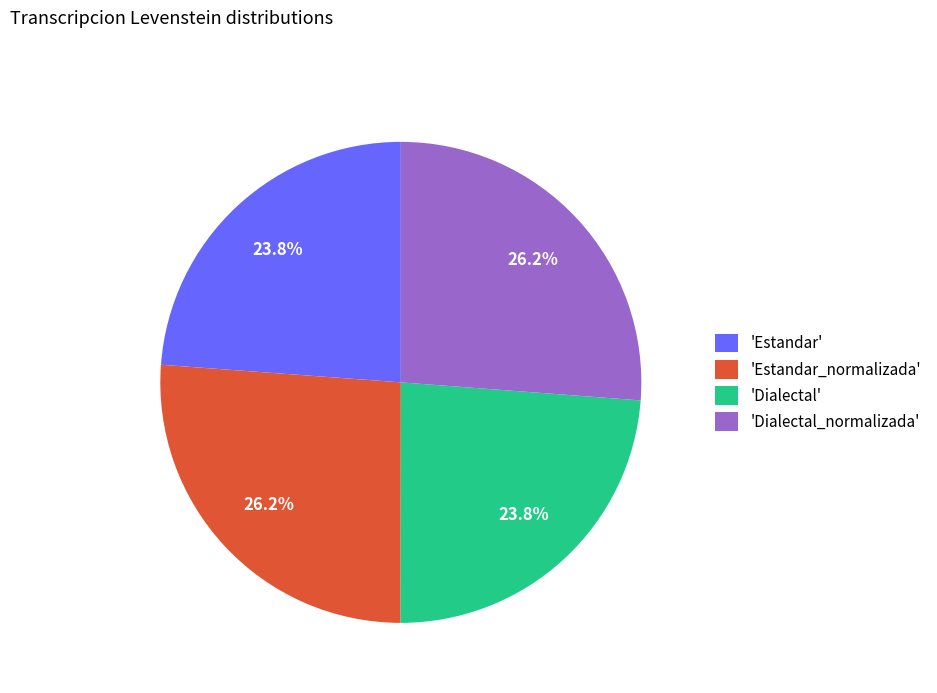

How many segments does this pie chart have?

4